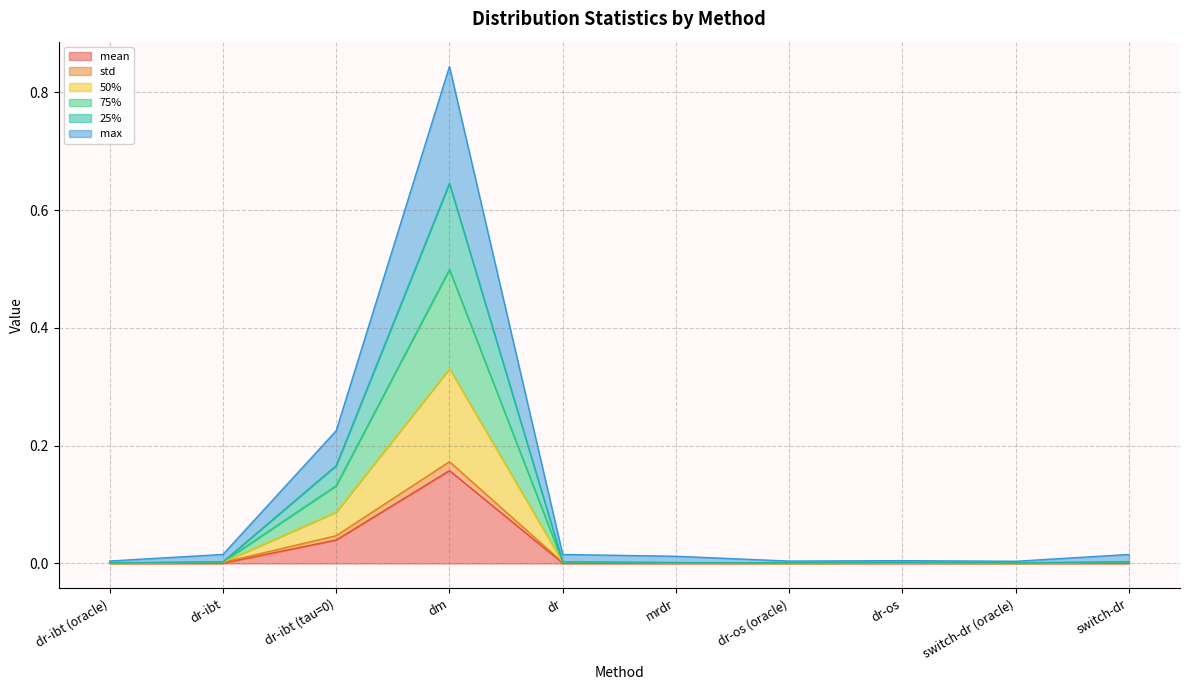

Which series has the largest range (max minus min)?

max